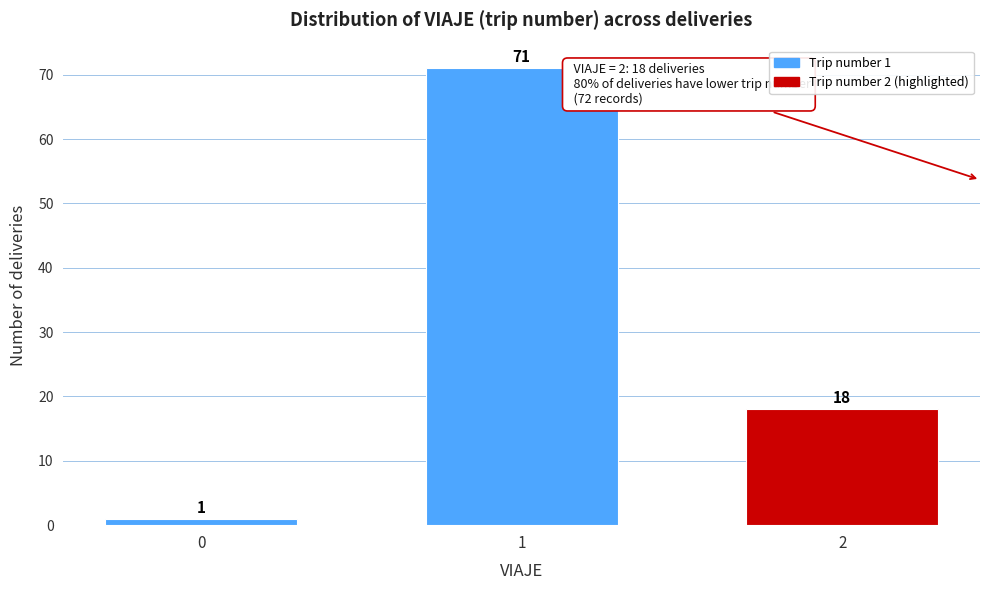

Reading left to right, list all the values displayed in this chart.

0=1	1=71	2=18